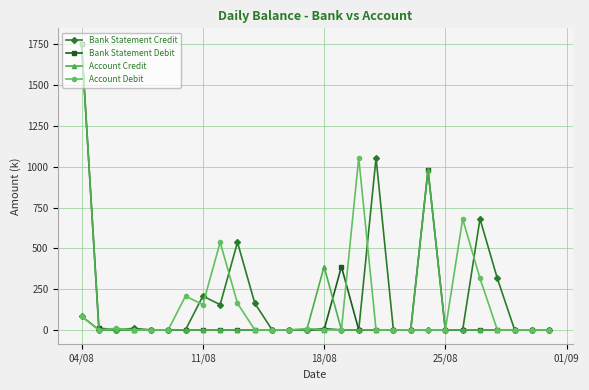

At how many categories does at least one series exceed 114?

14